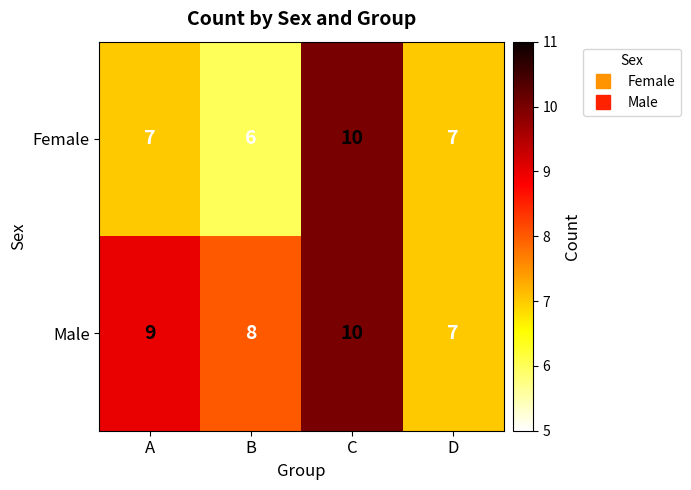

Reading left to right, what are all the values shown in this chart?

Female: 7	6	10	7
Male: 9	8	10	7